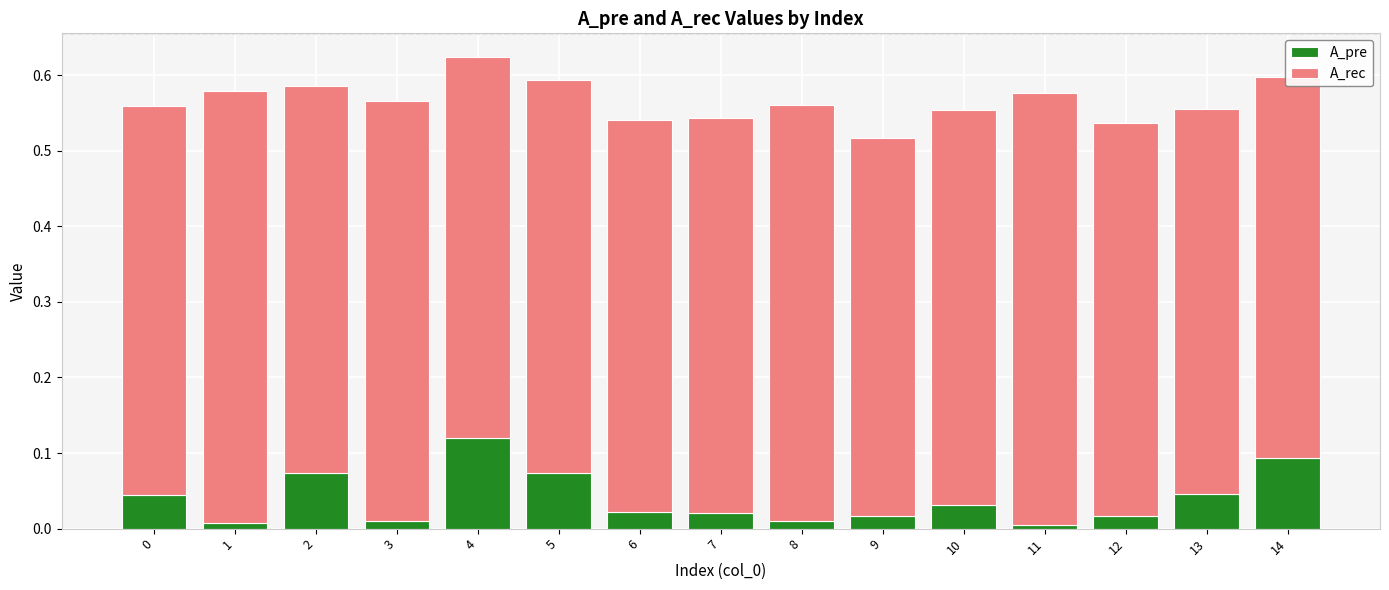

Does the chart contain stacked bars?

Yes